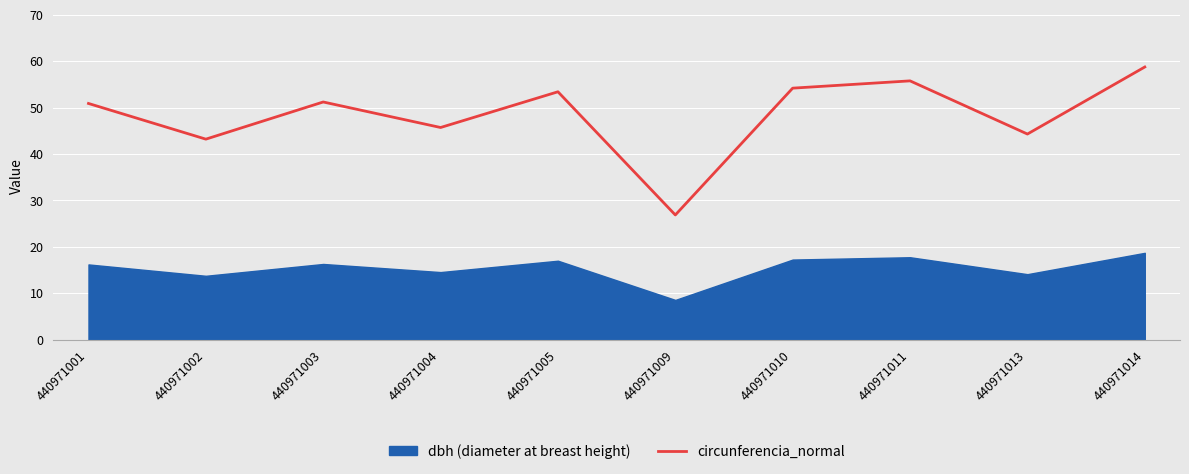

How many points are higher than both their immediate neighbors (excluding endpoints)?

3